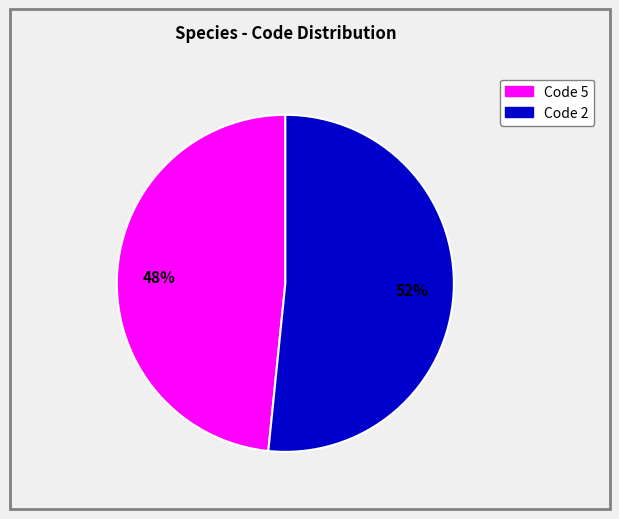

To the nearest percent, what is the average slice percentage?

50%